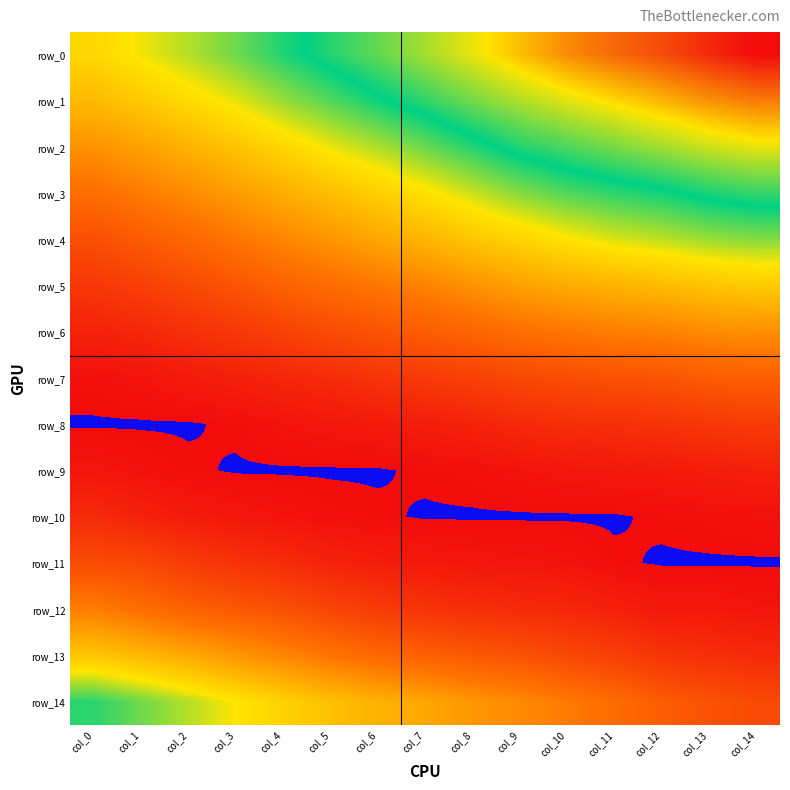

How many series are shown in this chart?

15